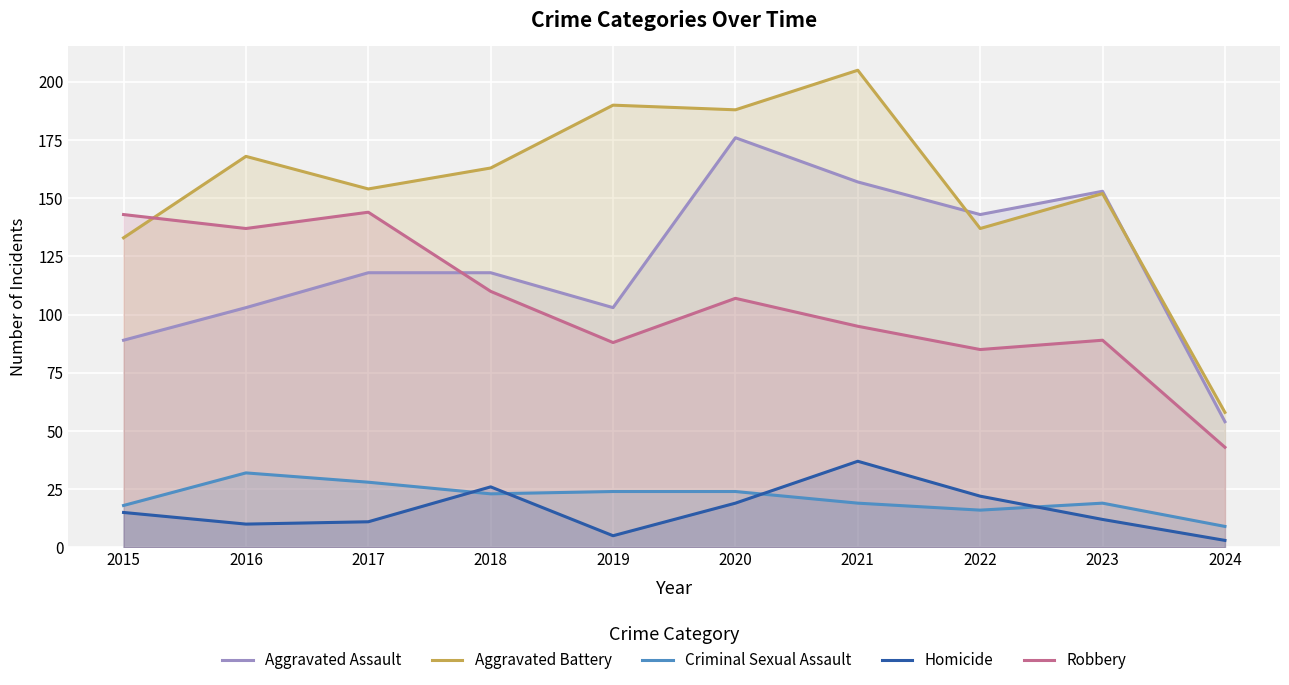

At which label does Aggravated Battery reach its peak?

2021